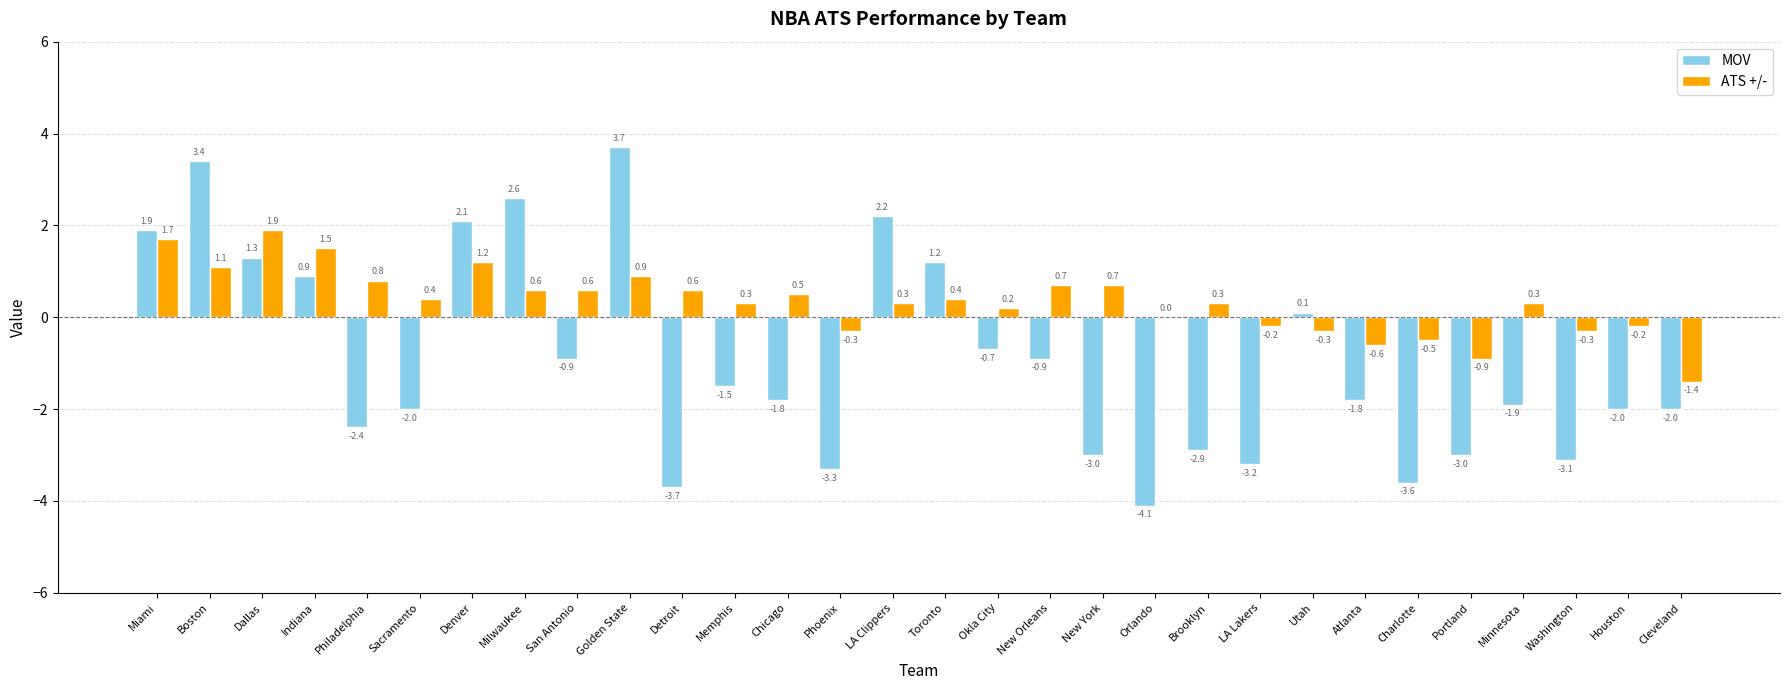

Is it true that ATS +/- equals 1.2 at Denver?

True